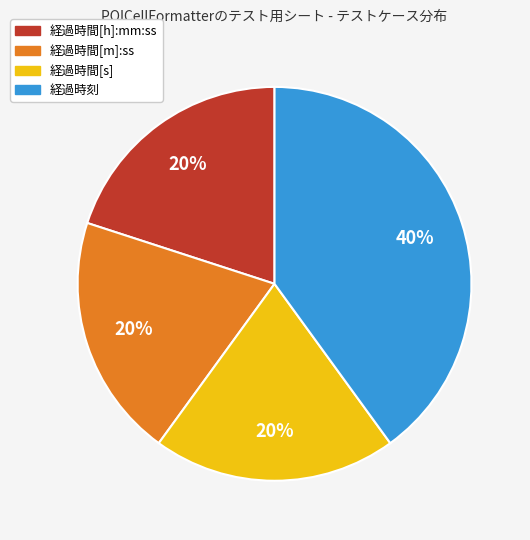

Combined, do 経過時間[h]:mm:ss and 経過時間[s] account for over 50%?

No